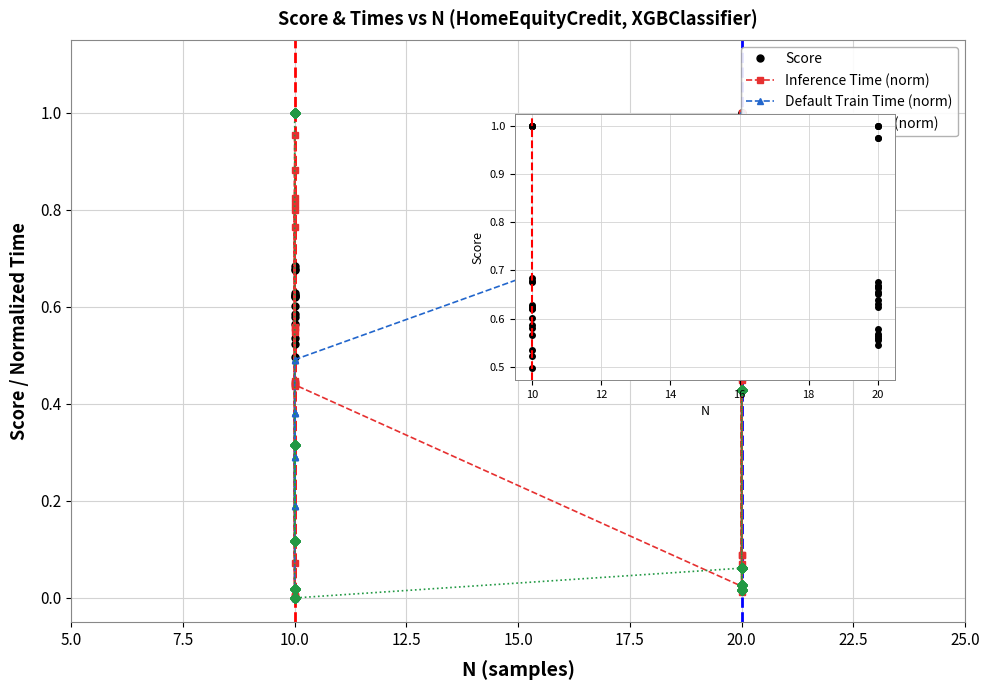

Between 20 and 10, which is larger?

20